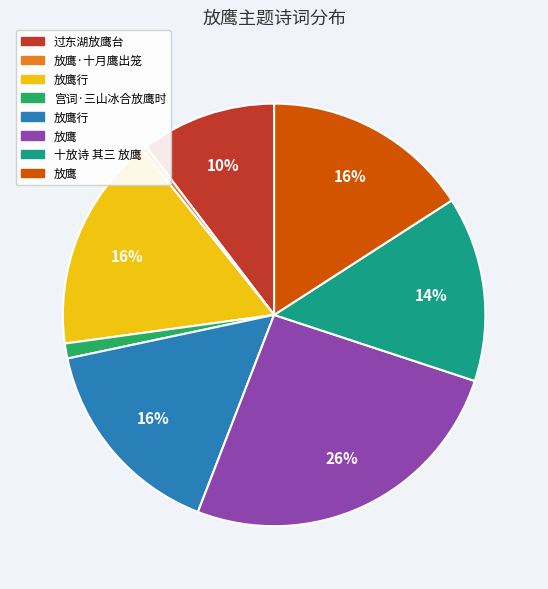

To the nearest percent, what is the average slice percentage?

12%